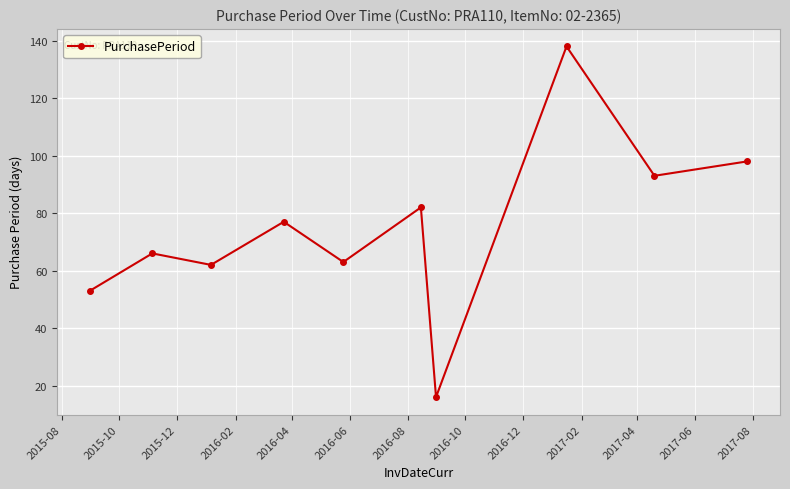

How many points are higher than both their immediate neighbors (excluding endpoints)?

4